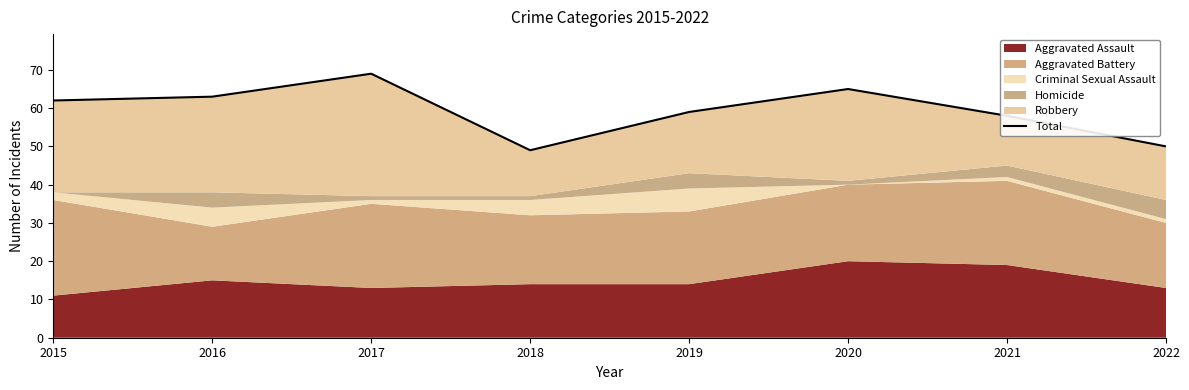

Rank the categories by value from highest to lowest.

2017, 2020, 2016, 2015, 2019, 2021, 2022, 2018